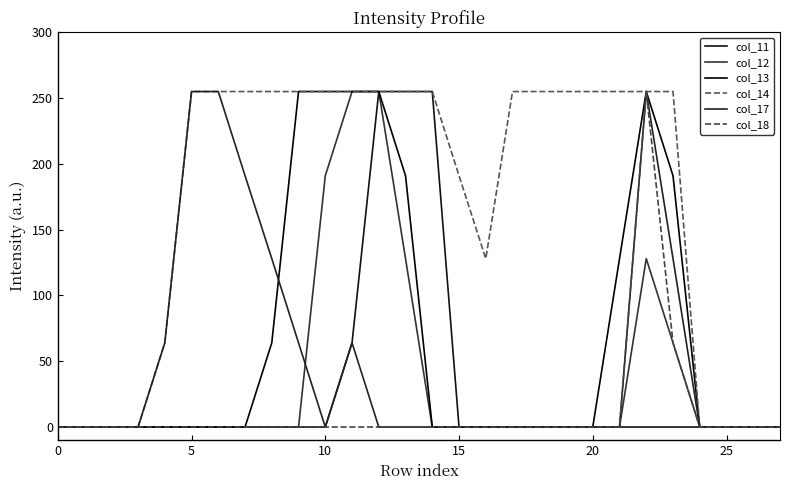

Does the chart display data point markers on the line(s)?

No